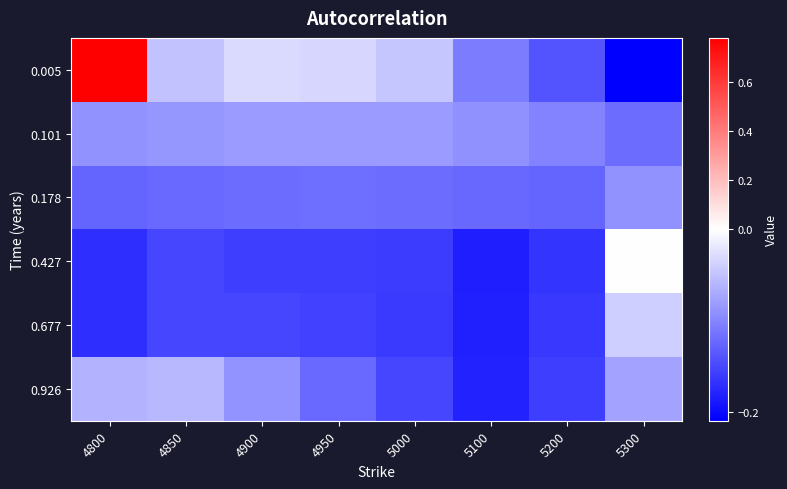

What is the total value across all series at 5200?

-0.9